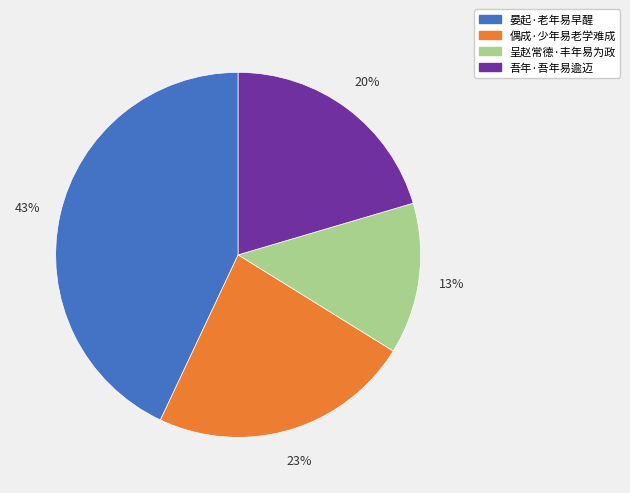

Between 呈赵常德·丰年易为政 and 吾年·吾年易逾迈, which is larger?

吾年·吾年易逾迈